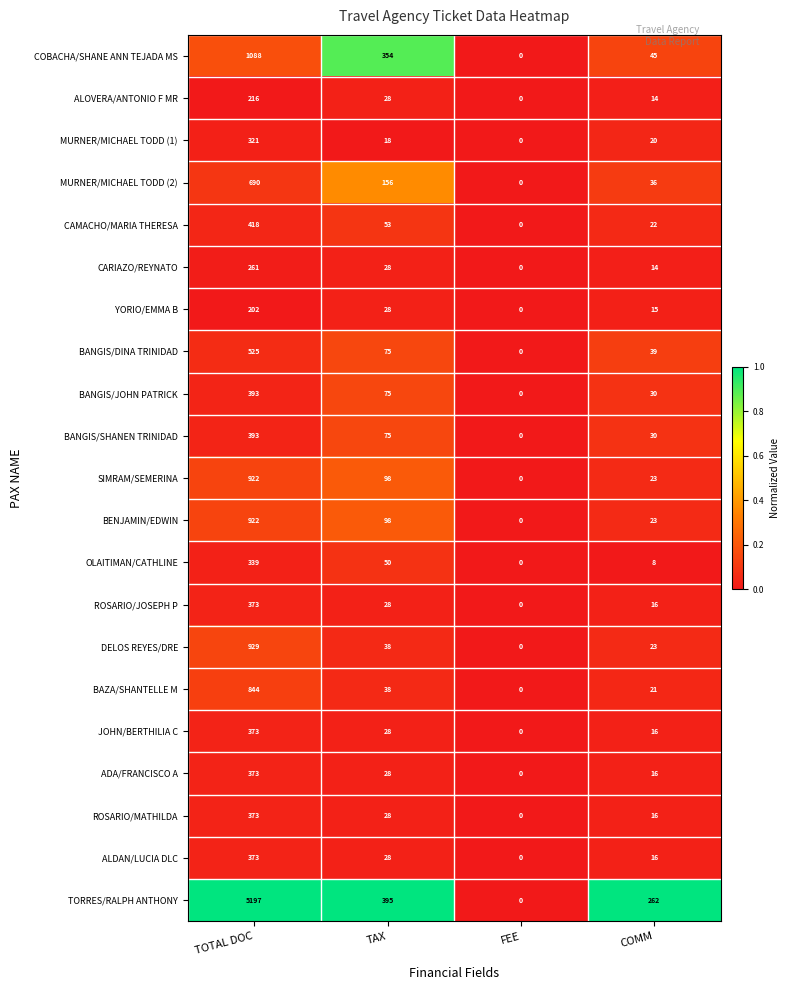

Where is BANGIS/SHANEN TRINIDAD nearest to the value 196?

TAX